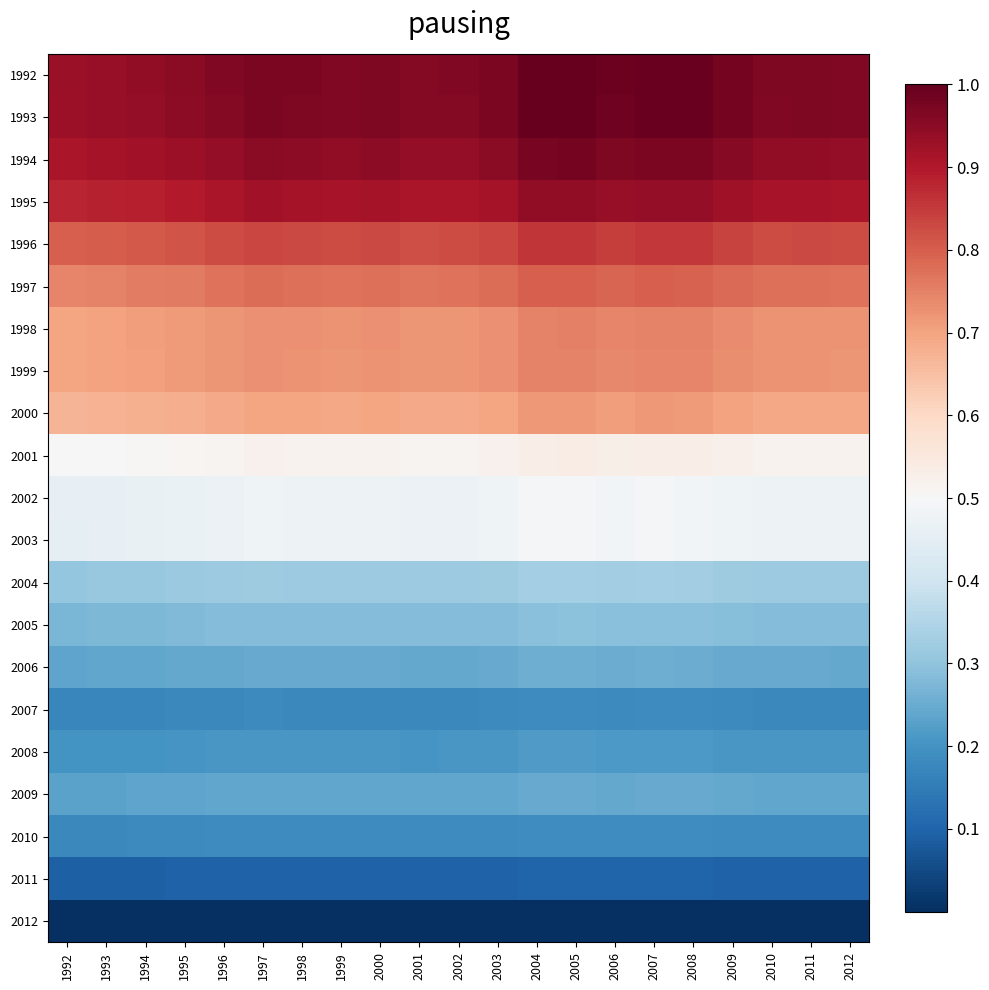

What is the maximum value shown in the chart?

1.0